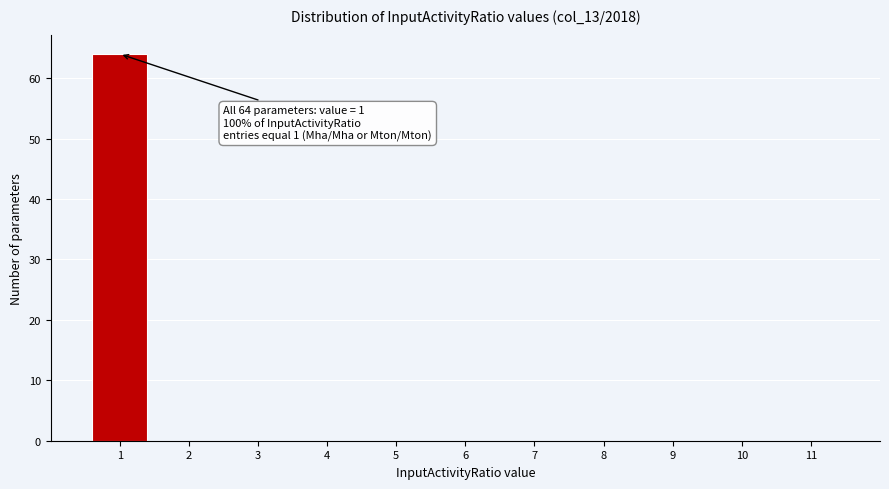

Which range on the x-axis has the tallest bar?

0.5 to 1.5